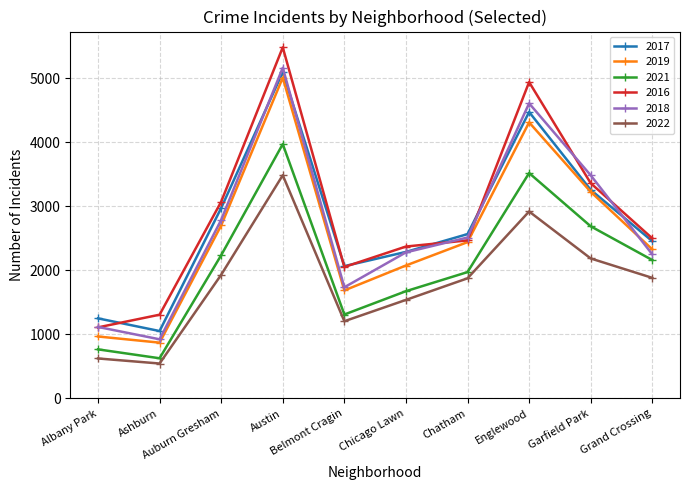

What is the greatest value displayed?

5481